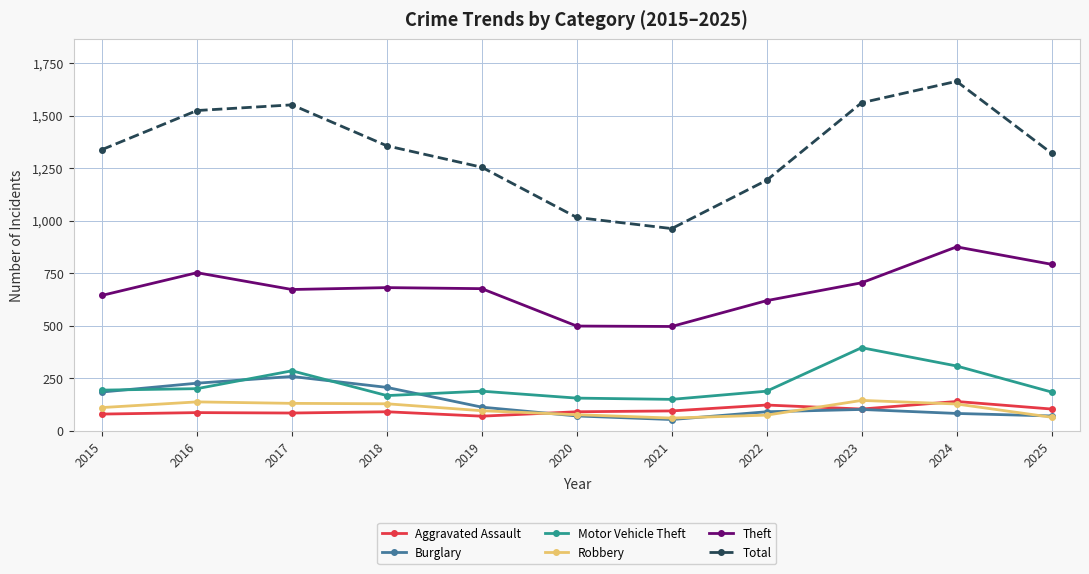

True or false: Theft and Motor Vehicle Theft intersect in this chart.

False